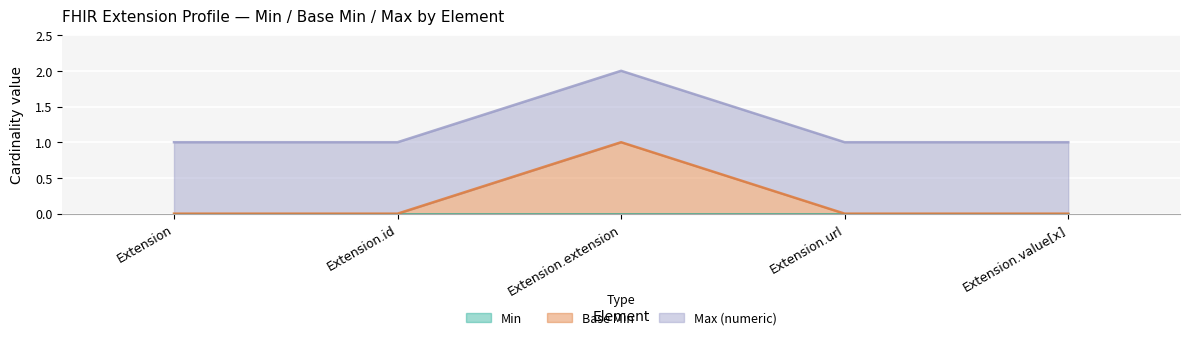

True or false: Max (numeric) and Base Min intersect in this chart.

False